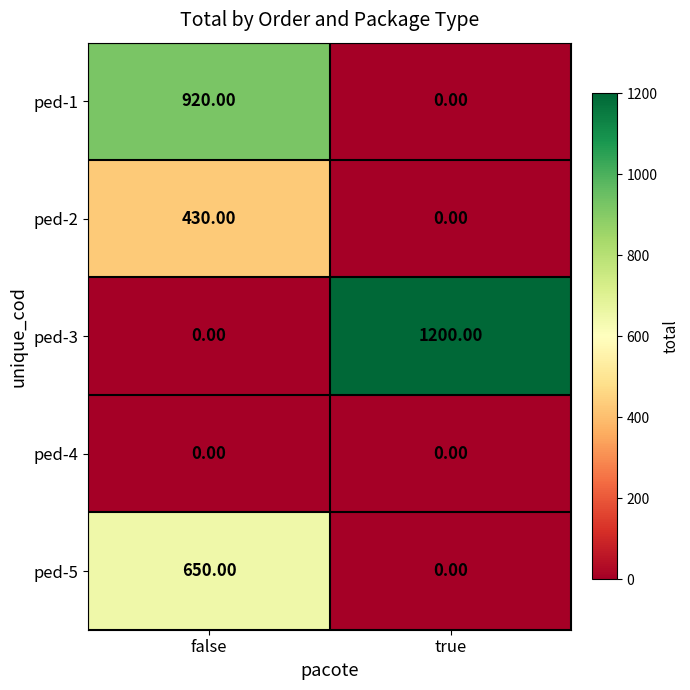

At which category is the sum across all series the highest?

false